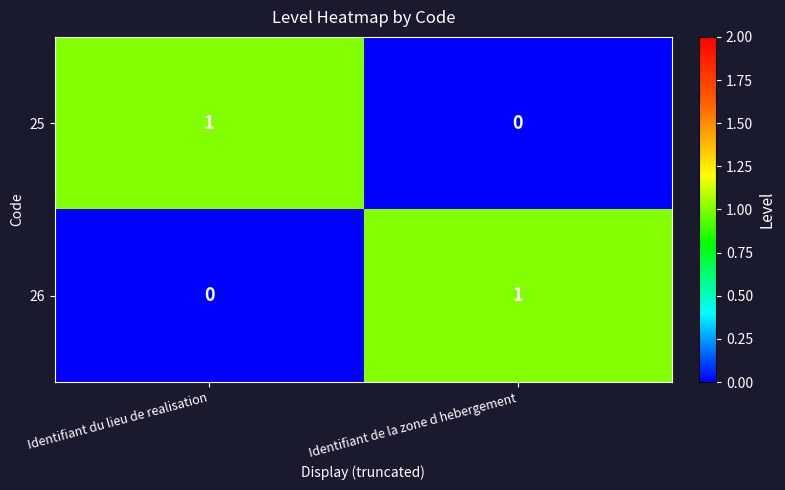

The 26 series shows 1 at Identifiant de la zone d hebergement. True or false?

True